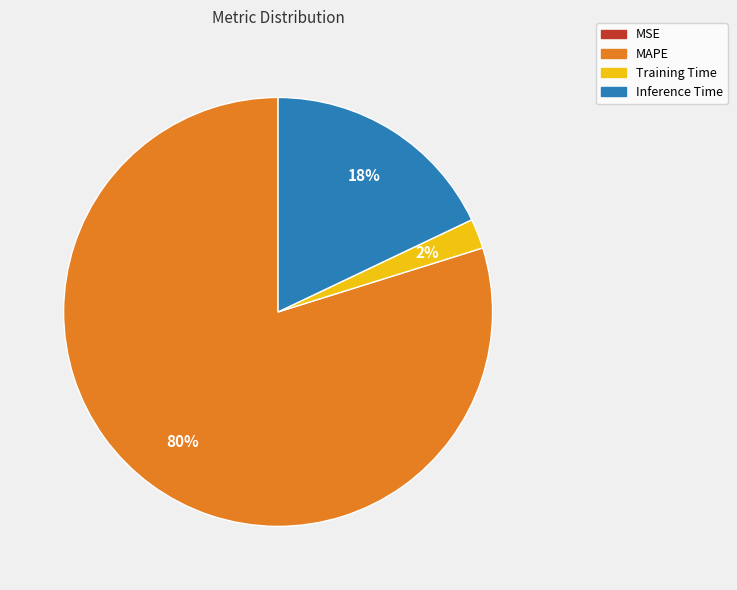

What is the largest slice in the pie chart?

MAPE